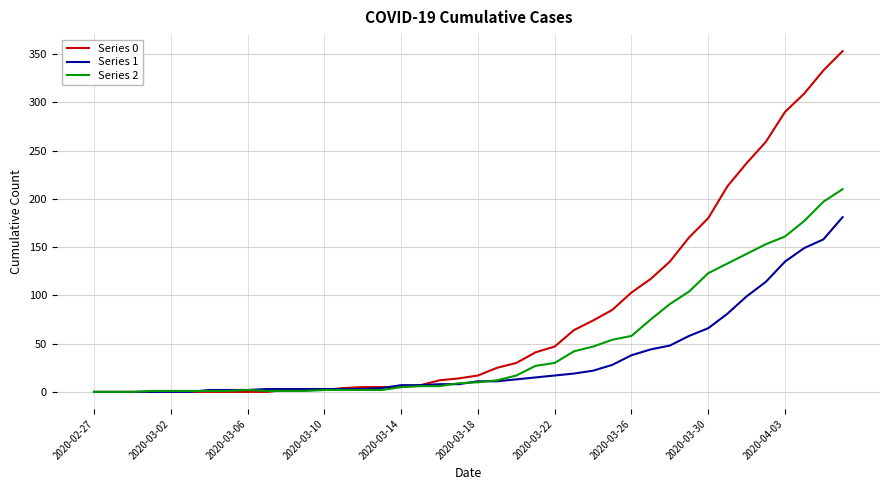

Which series has the widest spread of values?

Series 0